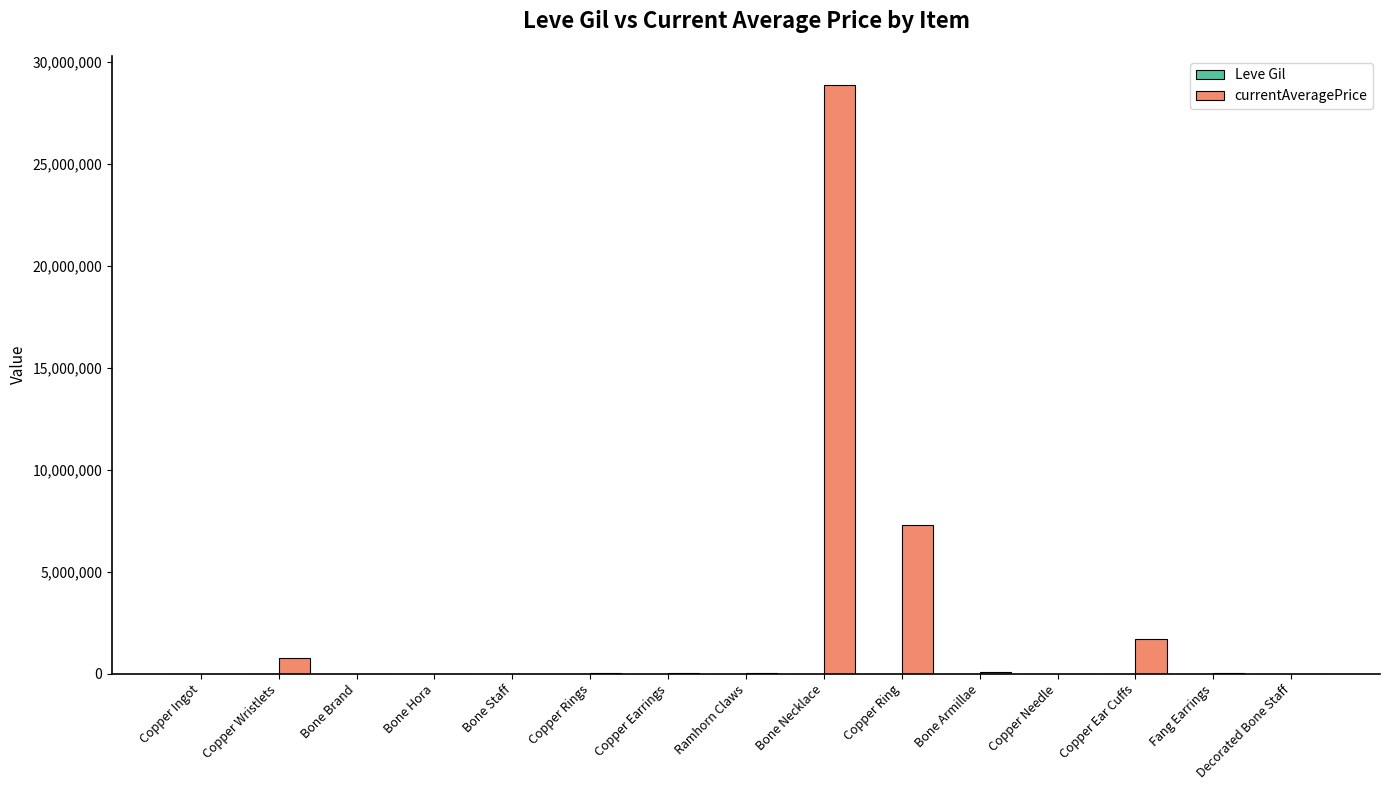

What is the maximum value shown in the chart?

28871204.0